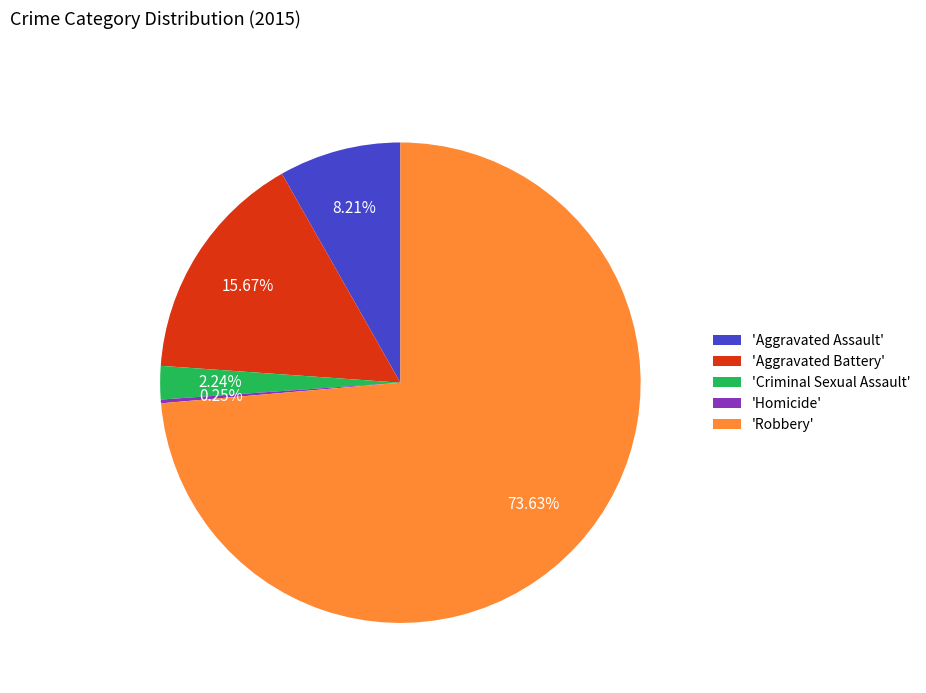

Which category accounts for the majority?

'Robbery'